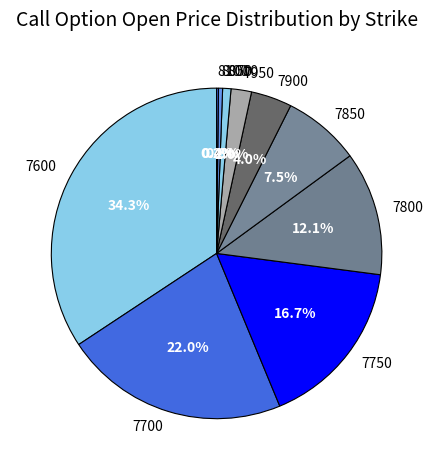

Does 7700 represent more than half of the total?

No